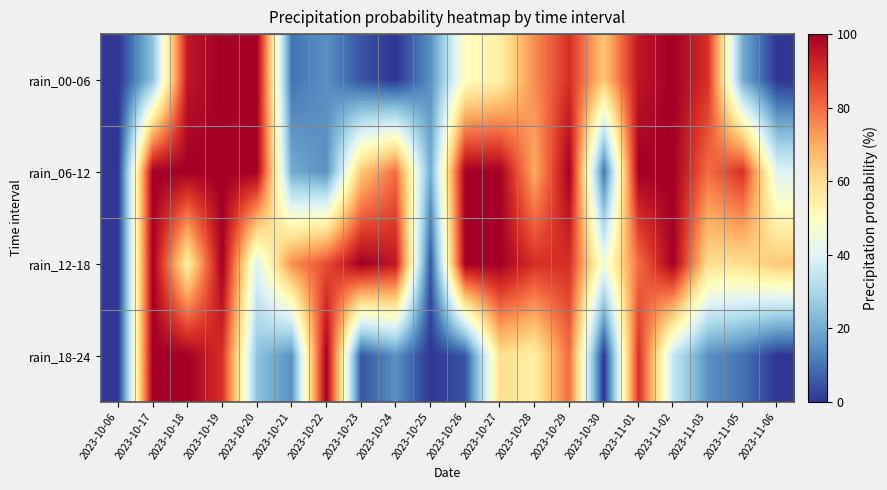

Which has a higher value, 2023-10-25 or 2023-10-29?

2023-10-29